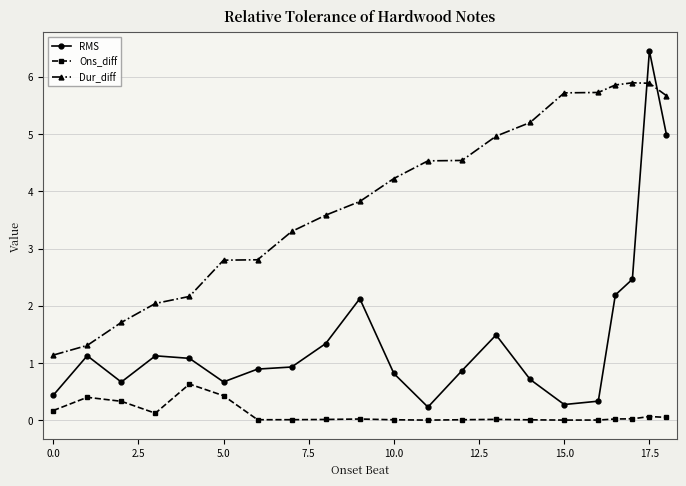

In Ons_diff, how many points are lower than both neighbors (excluding endpoints)?

4